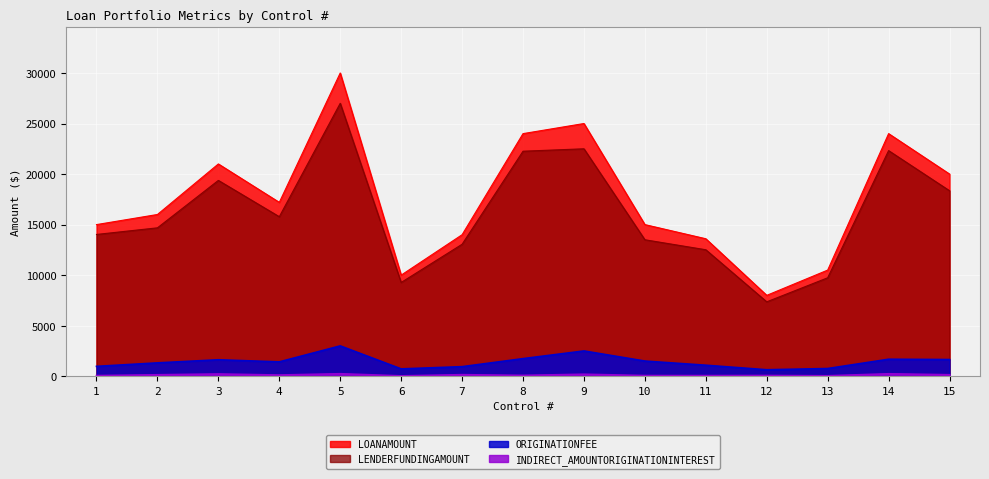

What is the value of the LOANAMOUNT point at the 4th from the left?

17200.0